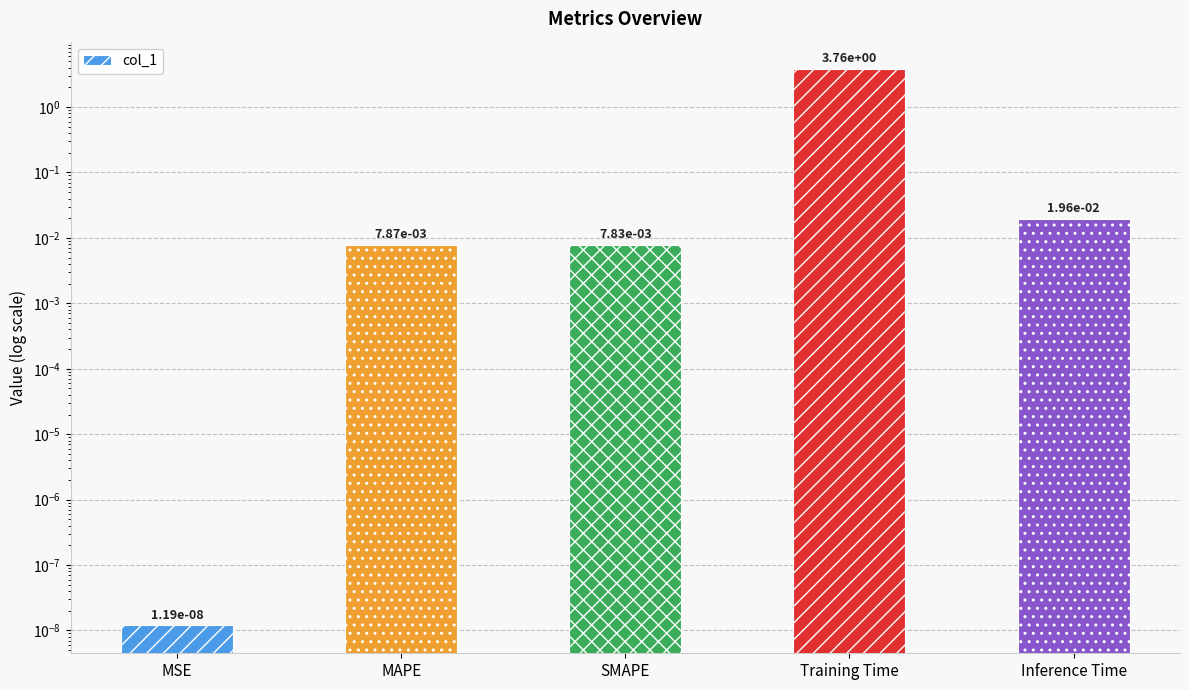

At which label is the value closest to 1?

Inference Time